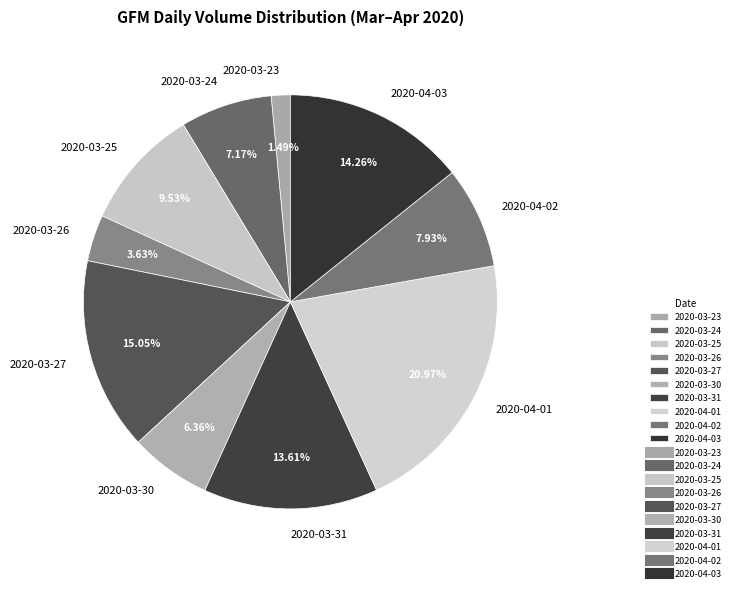

The 2020-03-27 slice represents 24% of the pie. True or false?

False